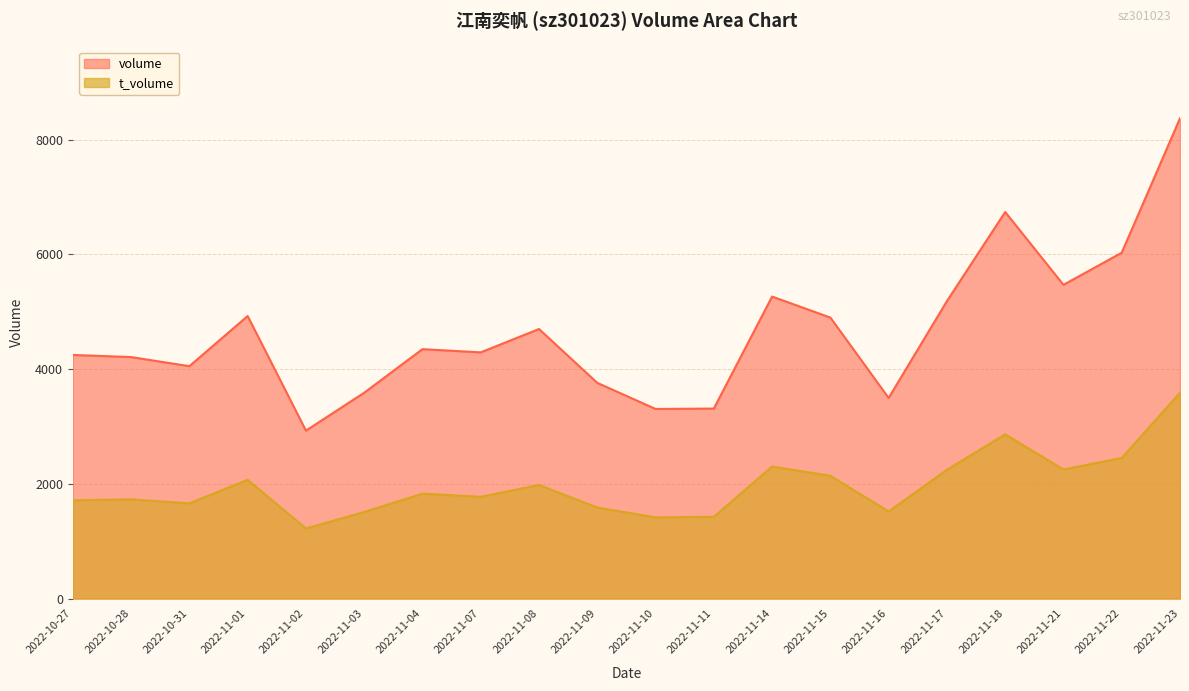

What is the difference between the highest and lowest values at 2022-11-08?

2720